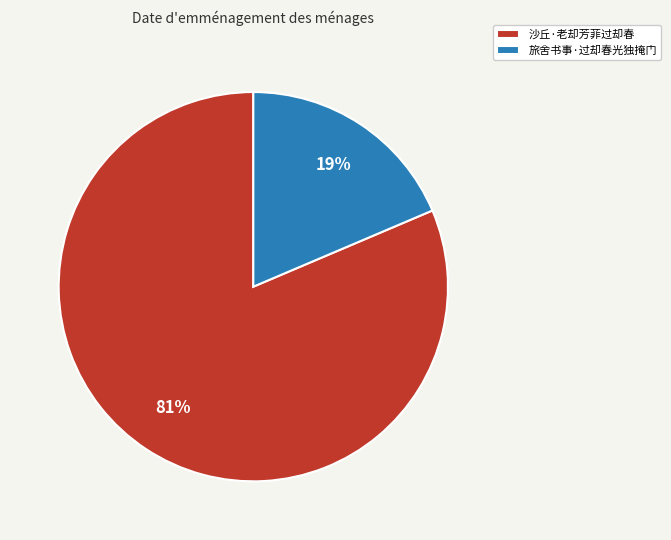

What percentage is the 旅舍书事·过却春光独掩门 slice, to the nearest percent?

19%